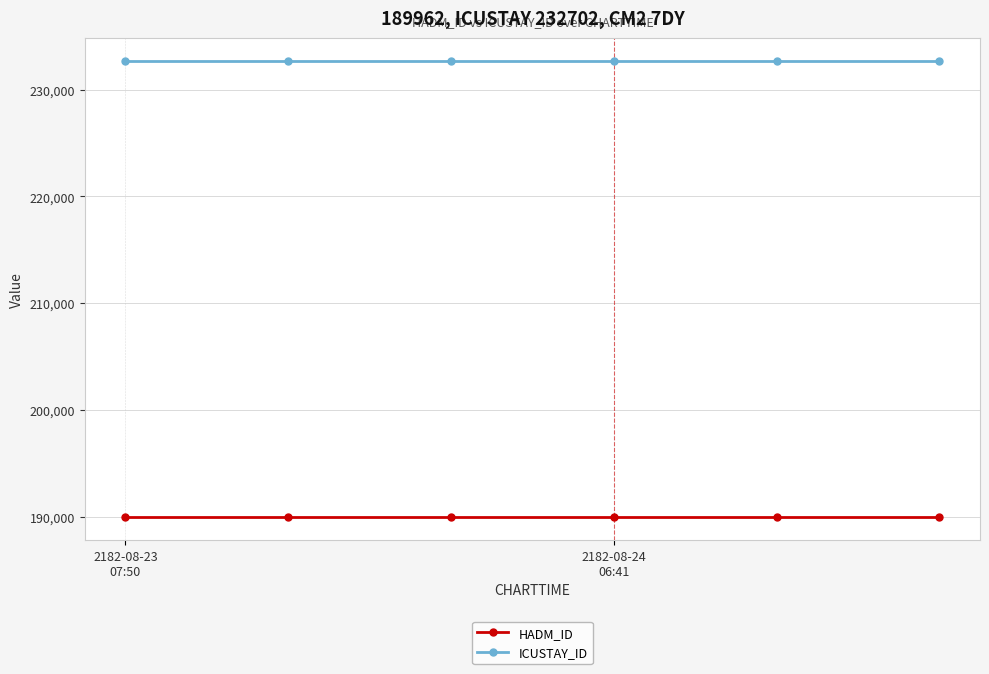

How many distinct data groups are displayed?

2